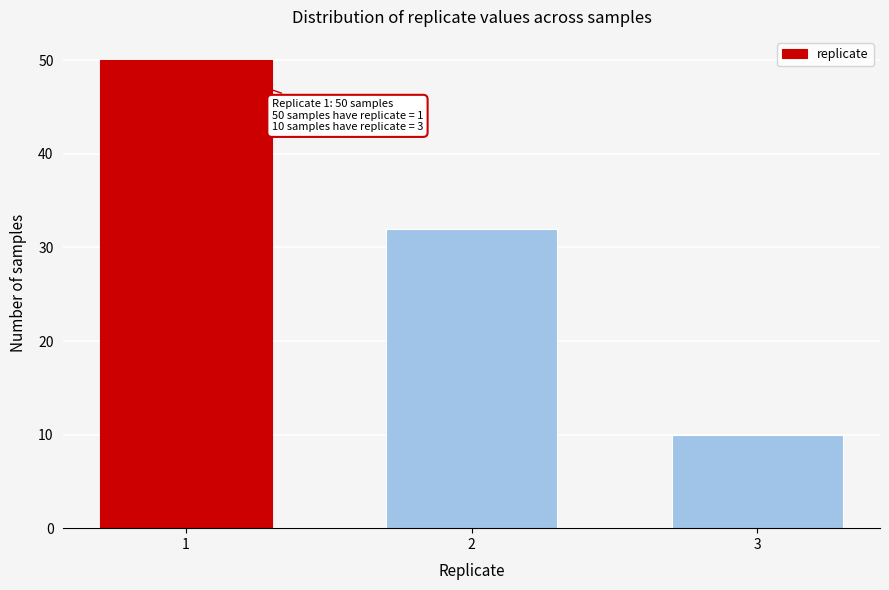

Reading left to right, transcribe all the data shown in this chart.

1=50	2=32	3=10